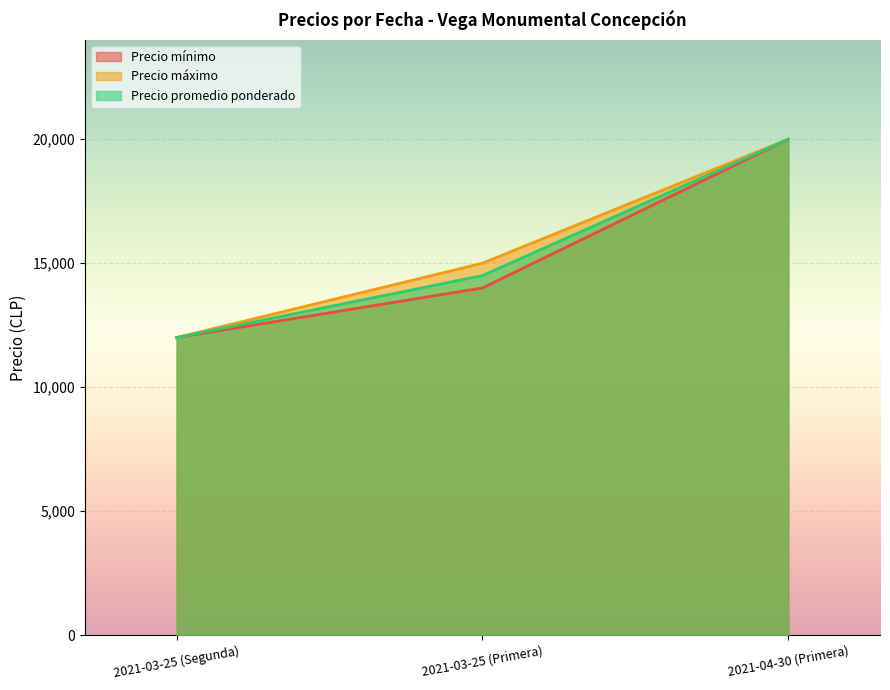

What is the sum of all Precio máximo values?

47000